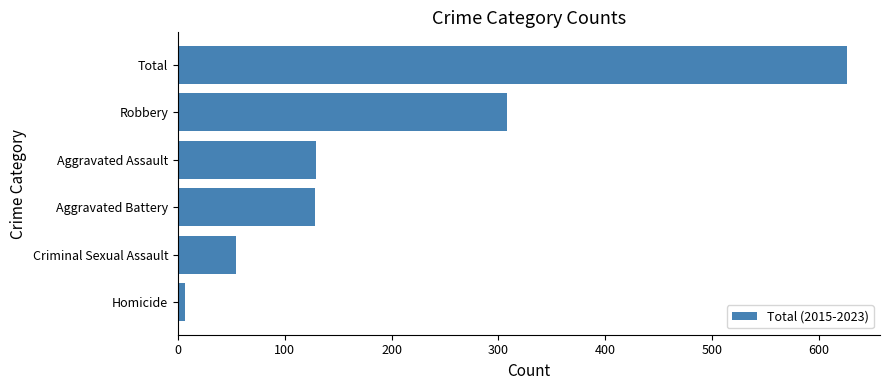

What is the greatest value displayed?

626